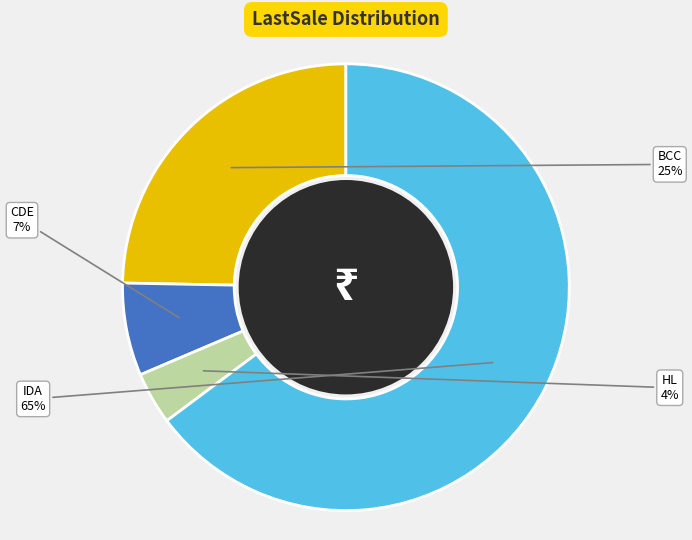

Rank the categories by value from highest to lowest.

IDA, BCC, CDE, HL